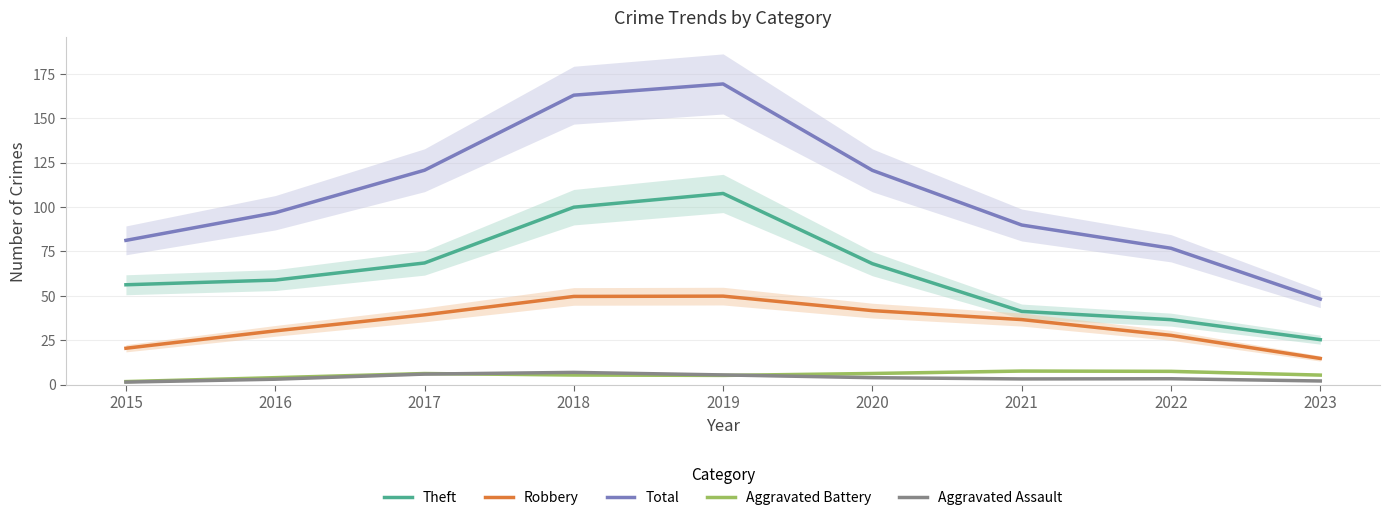

Where is the first local minimum for Aggravated Battery?

2019